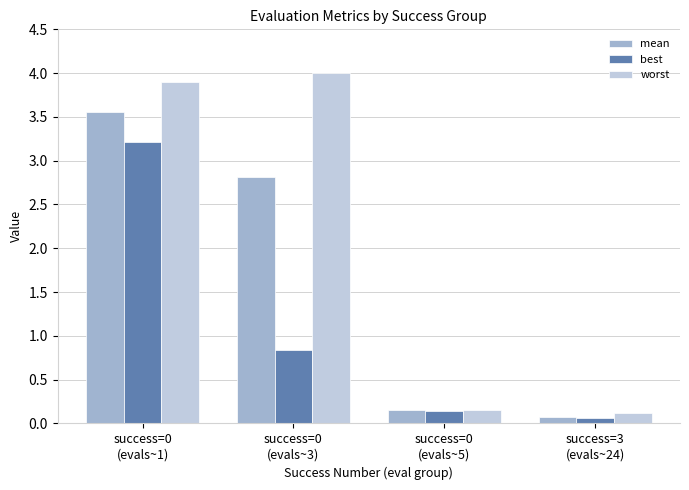

List the series in order of their overall mean, highest first.

worst, mean, best